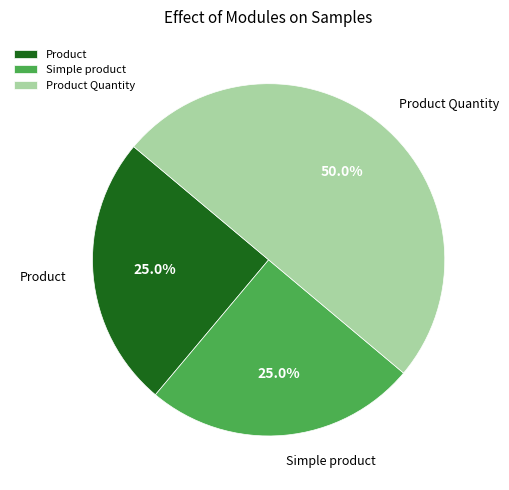

What percentage is the Product Quantity slice, to the nearest percent?

50%